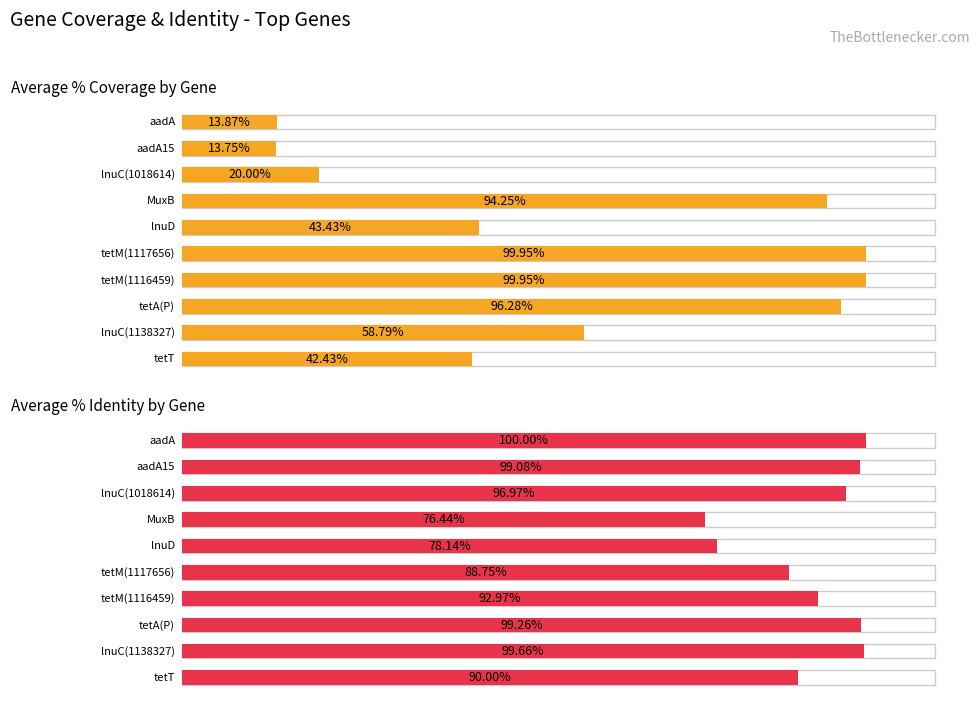

What is the total value across all series at tetA(P)?

195.5